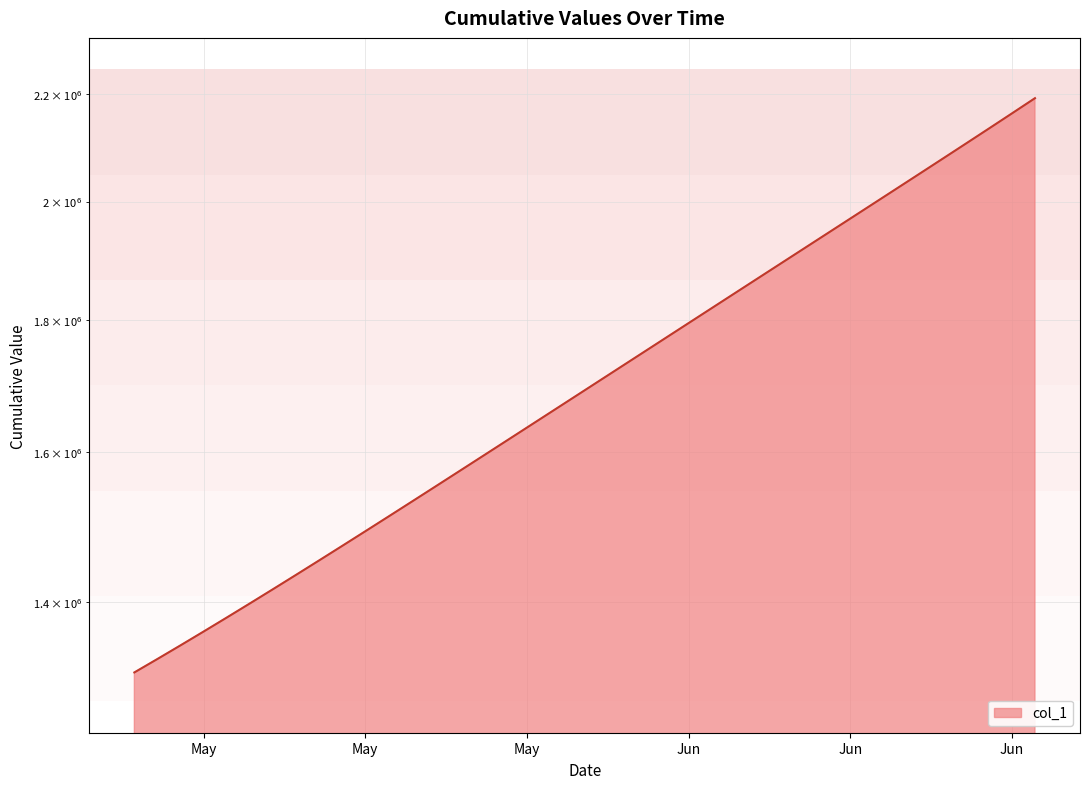

List the labels in order of value, largest first.

2020-06-17, 2020-06-16, 2020-06-15, 2020-06-14, 2020-06-13, 2020-06-12, 2020-06-11, 2020-06-10, 2020-06-09, 2020-06-08, 2020-06-07, 2020-06-06, 2020-06-05, 2020-06-04, 2020-06-03, 2020-06-02, 2020-06-01, 2020-05-31, 2020-05-30, 2020-05-29, 2020-05-28, 2020-05-27, 2020-05-26, 2020-05-25, 2020-05-24, 2020-05-23, 2020-05-22, 2020-05-21, 2020-05-20, 2020-05-19, 2020-05-18, 2020-05-17, 2020-05-16, 2020-05-15, 2020-05-14, 2020-05-13, 2020-05-12, 2020-05-11, 2020-05-10, 2020-05-09